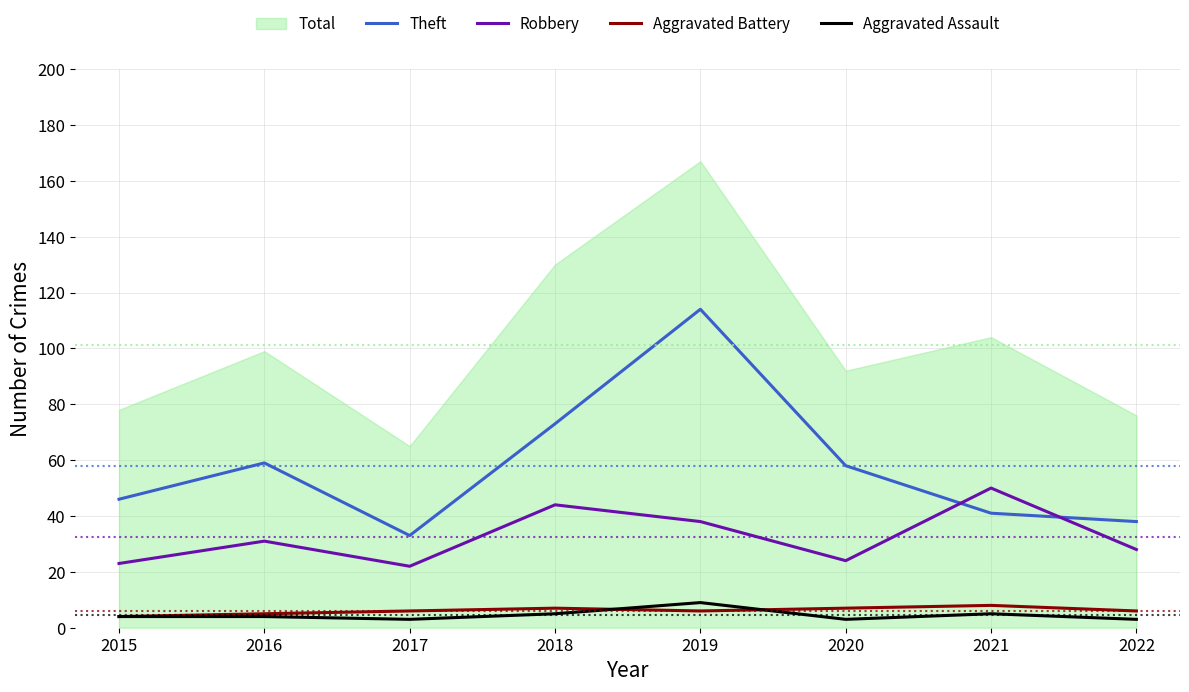

Is the value of Aggravated Assault at 2018 greater than the value of Theft at 2015?

No